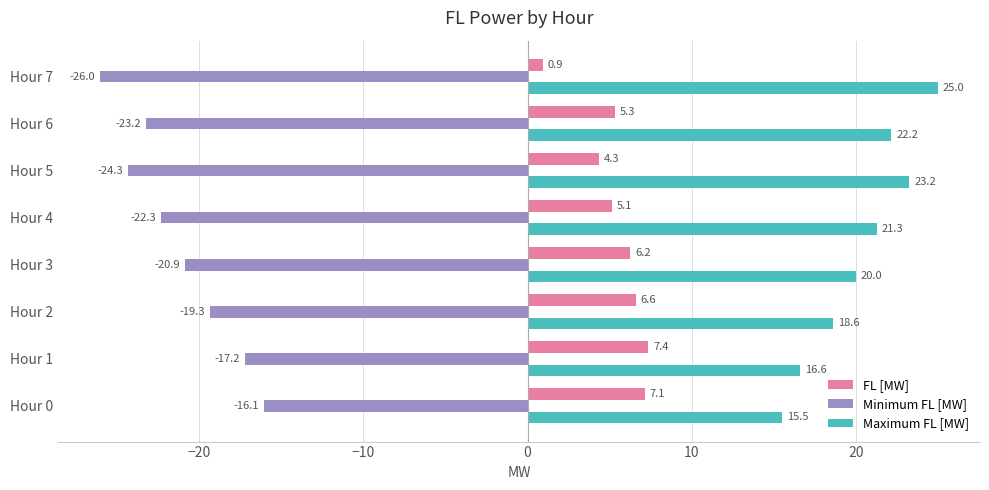

Which series has the largest range (max minus min)?

Minimum FL [MW]